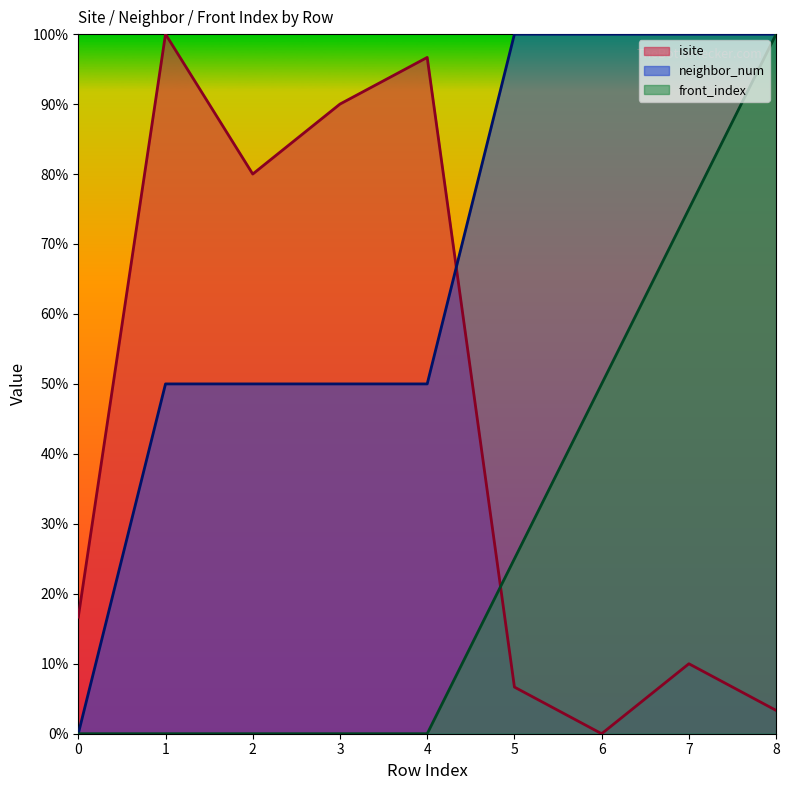

True or false: front_index has more than 0 points higher than both neighbors.

False